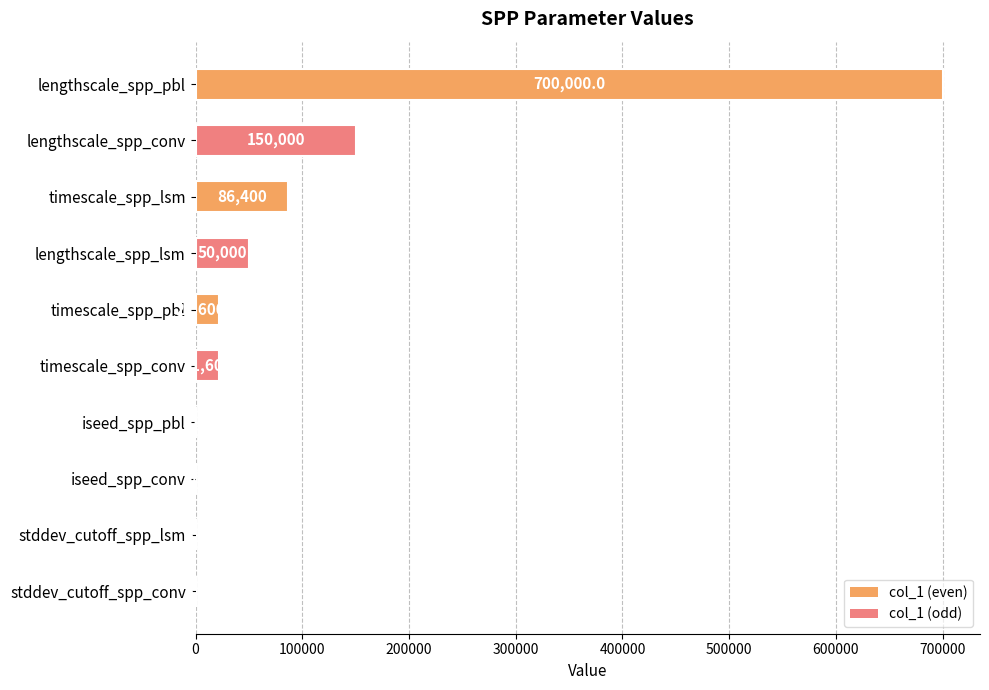

What value does the data have at stddev_cutoff_spp_lsm?

3